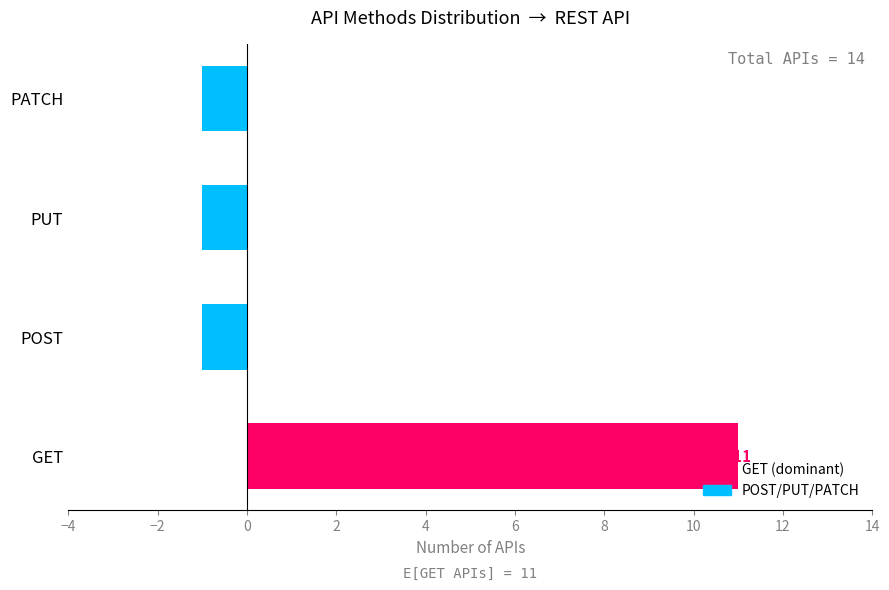

Which has a higher value, GET or POST?

GET